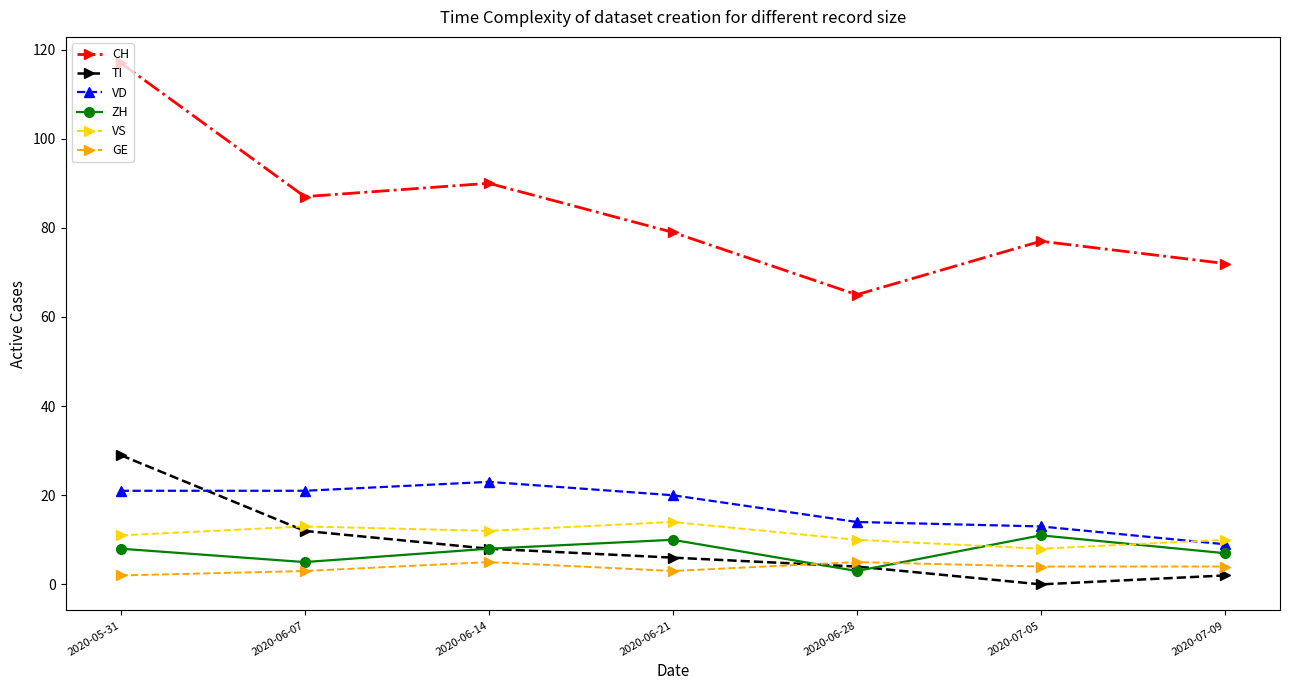

What is the label of the 2nd point from the right?

2020-07-05